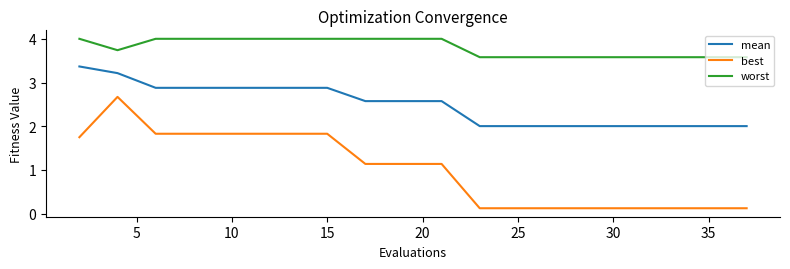

How many lines are shown in the chart?

3